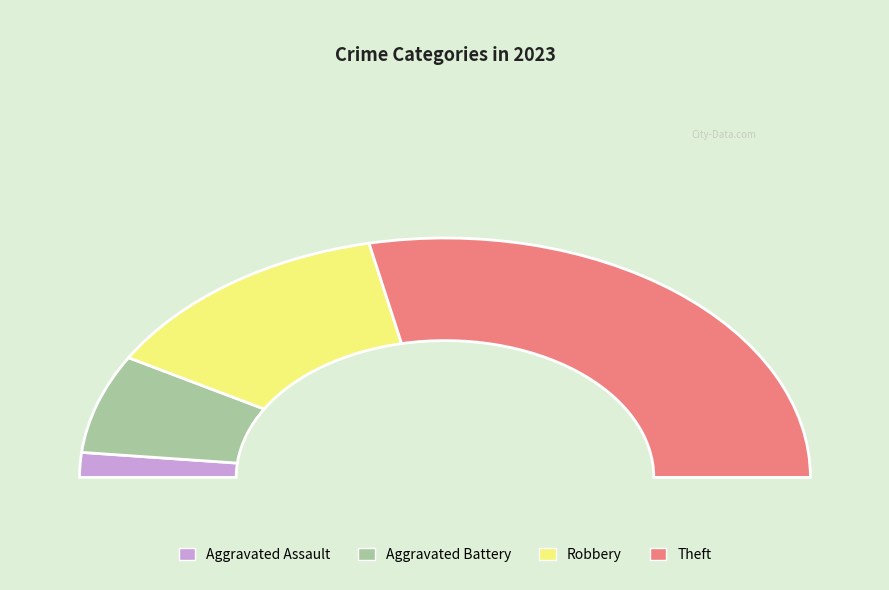

What percentage is NOT represented by Robbery?

73.3%